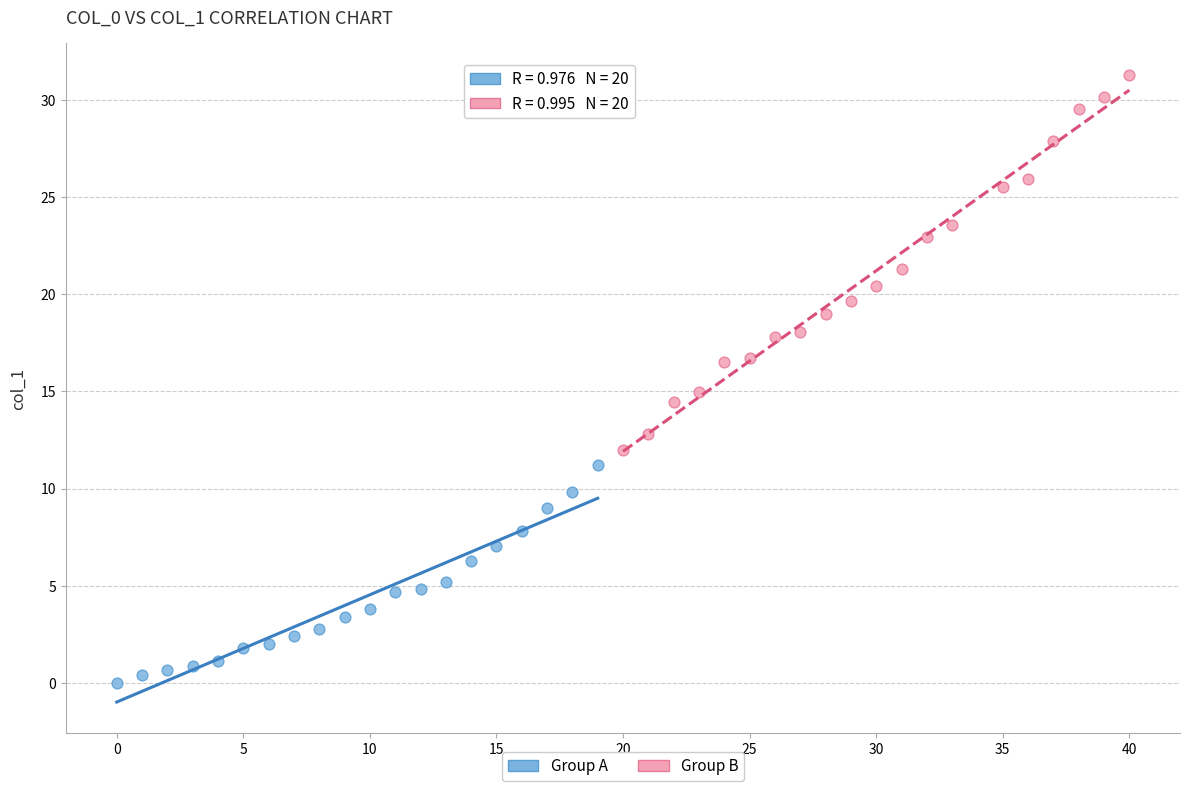

Which series reaches the maximum Y coordinate?

Group B